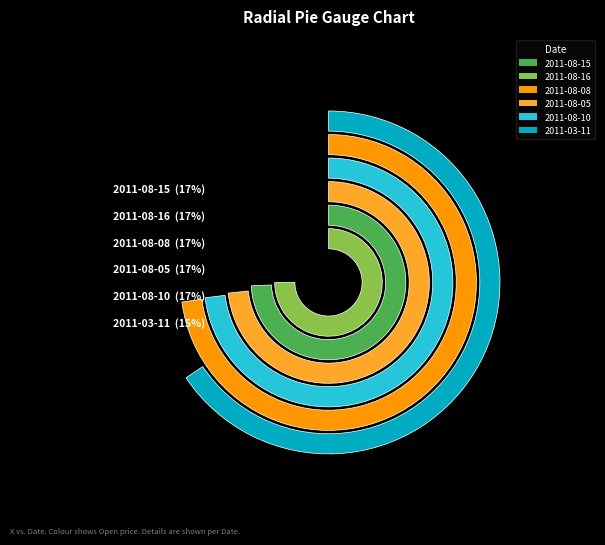

Is it true that 3000 is 30% of the pie?

False